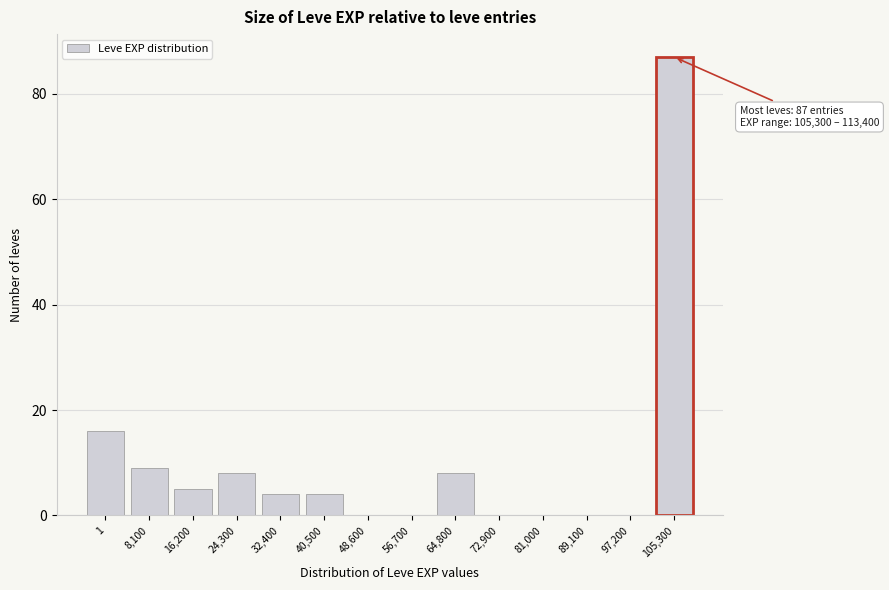

Reading left to right, extract all data points from this chart.

1=16	8,100=9	16,200=5	24,300=8	32,400=4	40,500=4	48,600=0	56,700=0	64,800=8	72,900=0	81,000=0	89,100=0	97,200=0	105,300=87